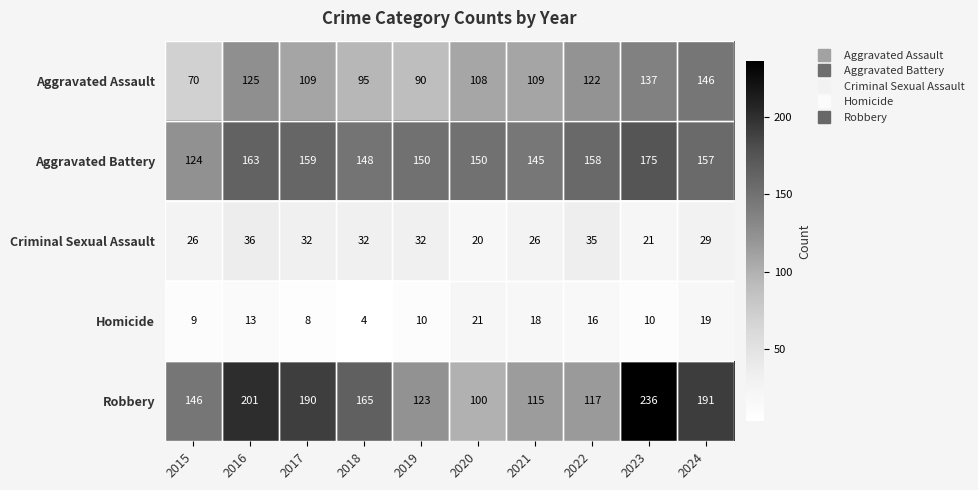

What is the maximum value shown in the chart?

236